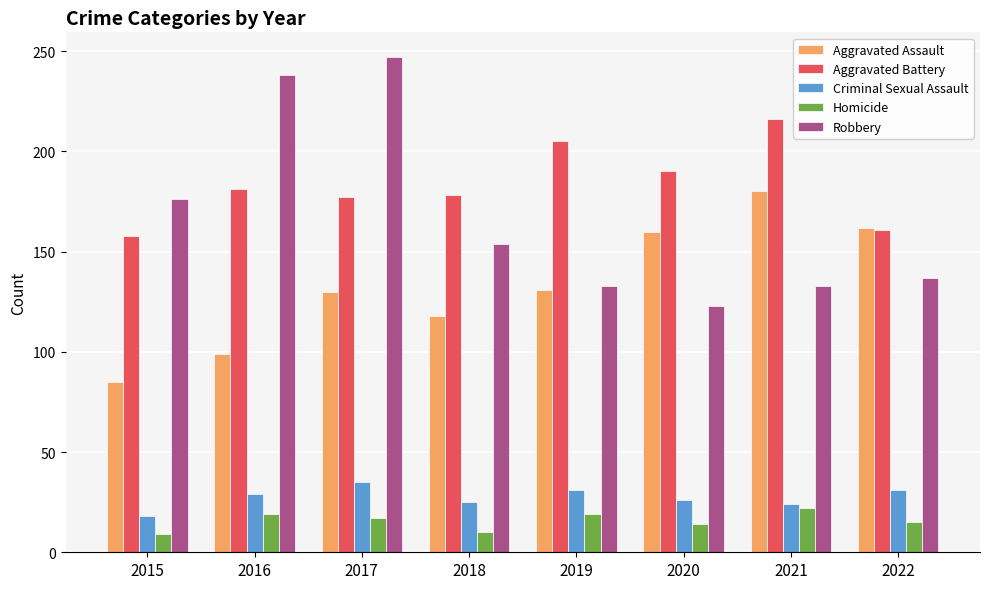

What value does the Aggravated Assault series have at 2018, to the nearest 5?

120